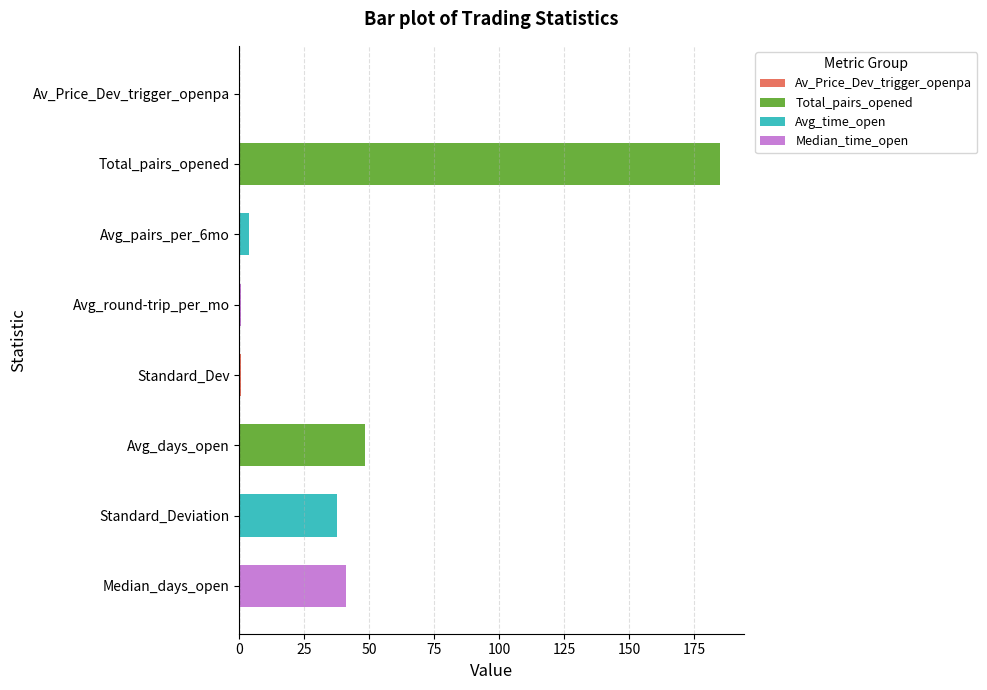

What is the sum of all values?

317.3